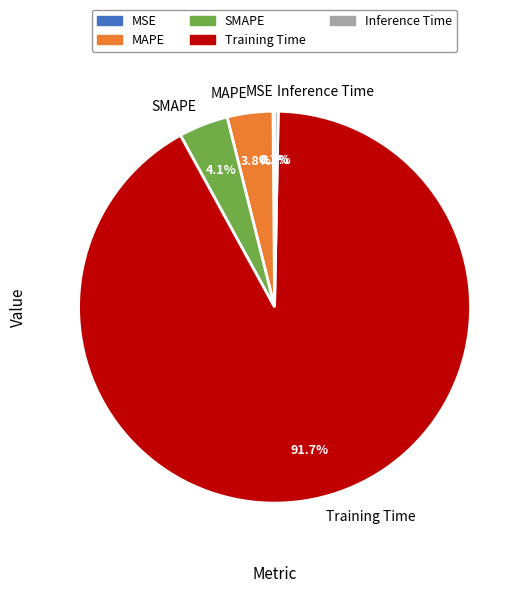

Is it true that MAPE is 10% of the pie?

False